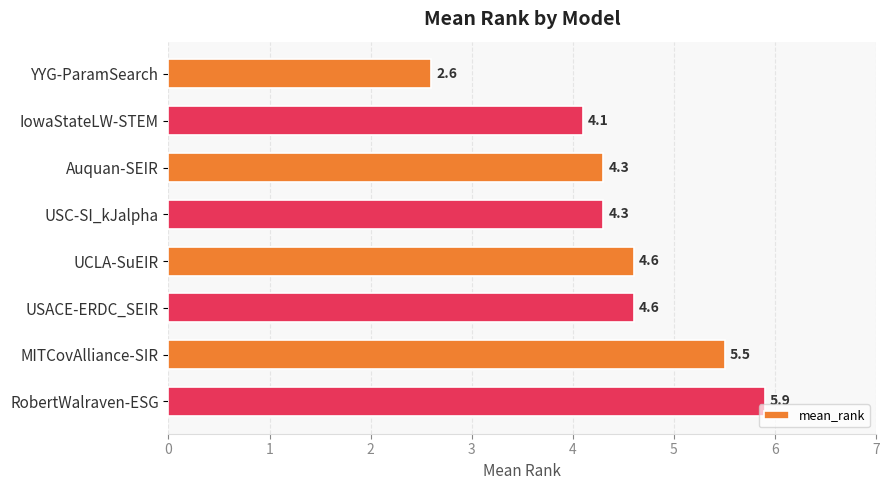

What is the sum of the values at USACE-ERDC_SEIR and USC-SI_kJalpha?

8.9